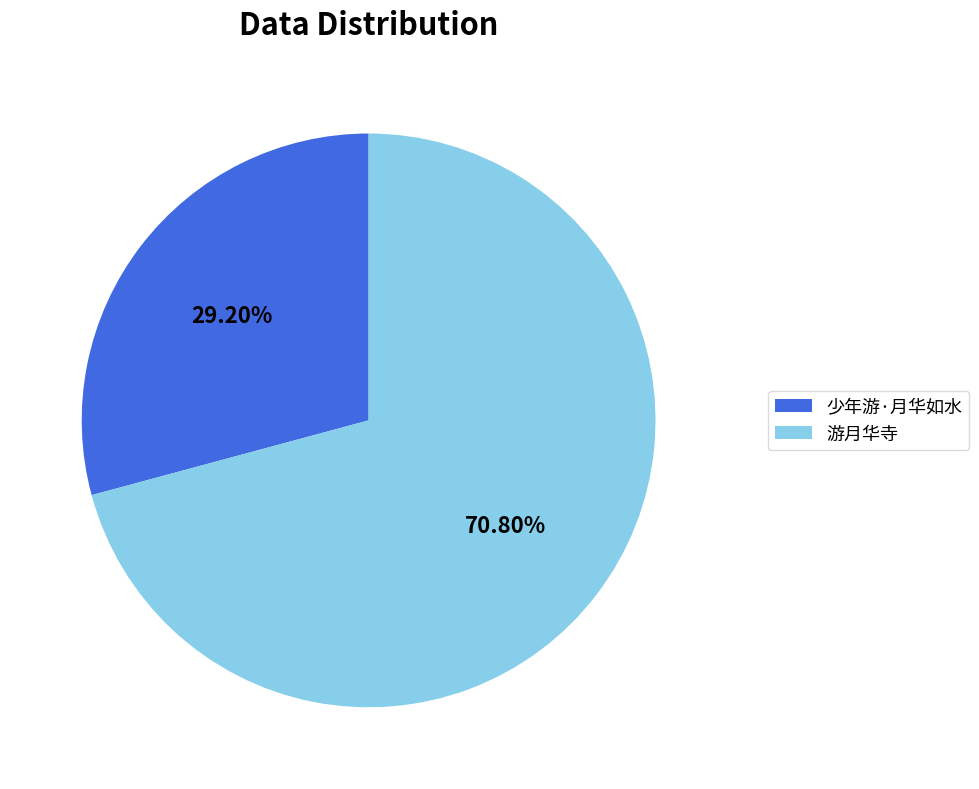

What is the largest slice in the pie chart?

游月华寺